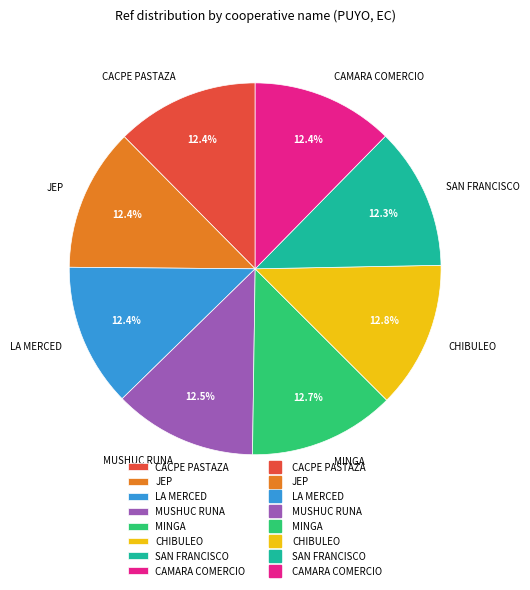

Approximately how many times larger is the value at MUSHUC RUNA compared to CACPE PASTAZA?

1.0